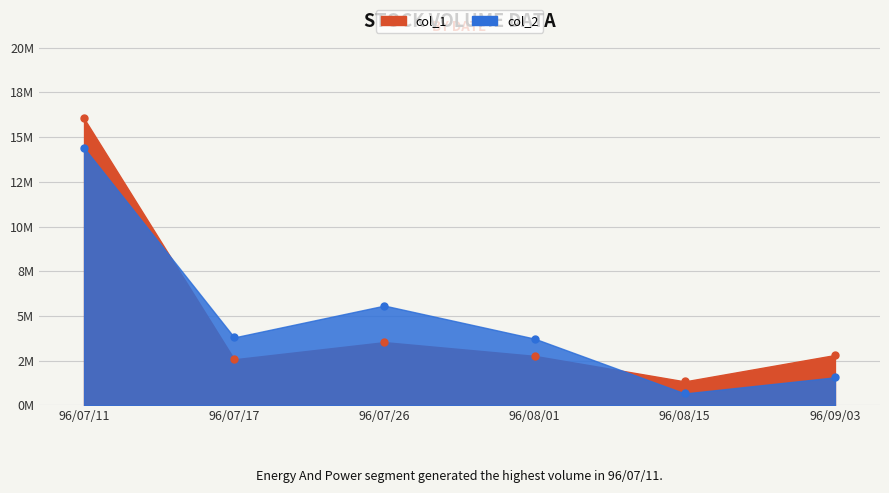

What is the approximate value of col_2 at 96/07/11, to the nearest 100?

14401000